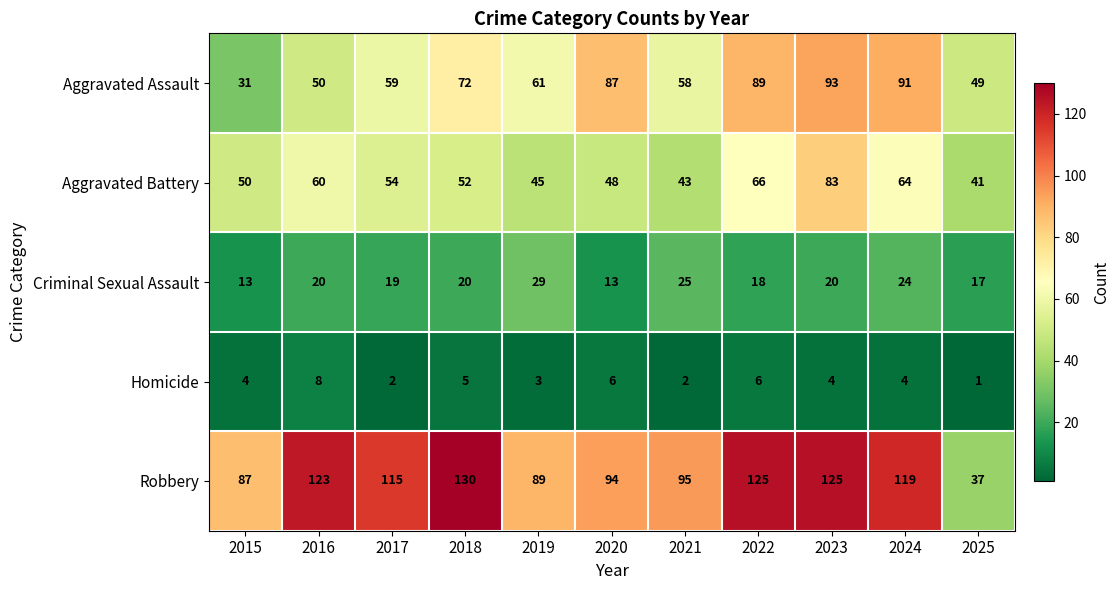

What is the difference between the maximum and minimum values in the Robbery series?

93